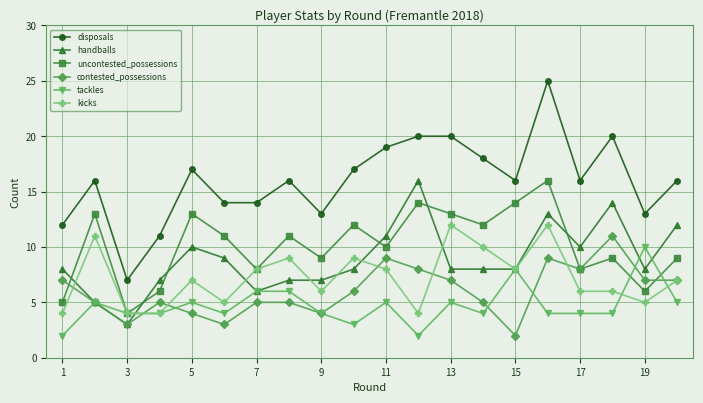

After their last crossing, which series has the higher values: contested_possessions or tackles?

contested_possessions